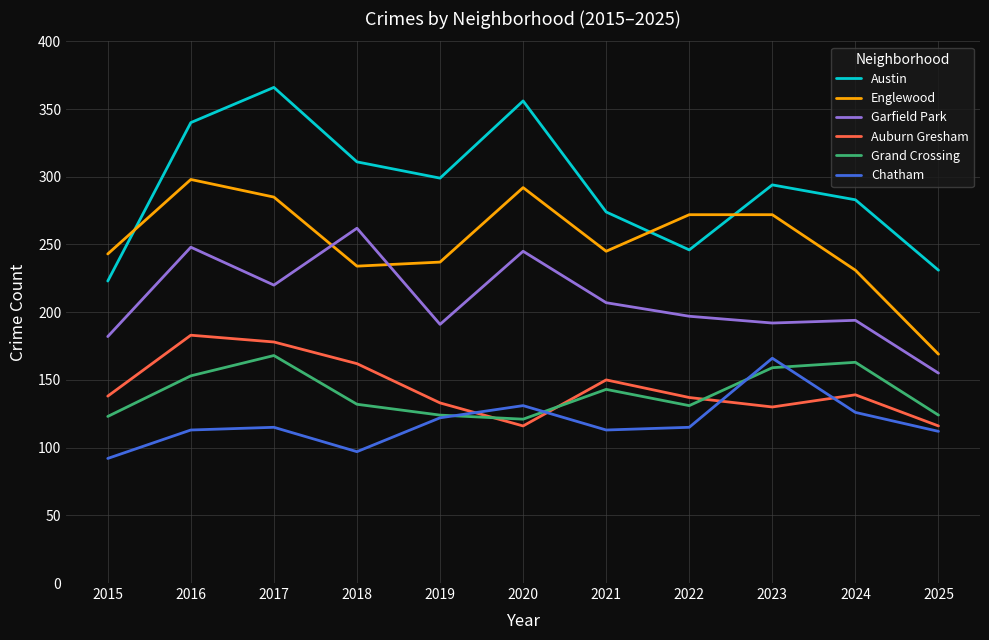

Which series has the largest total across all categories?

Austin